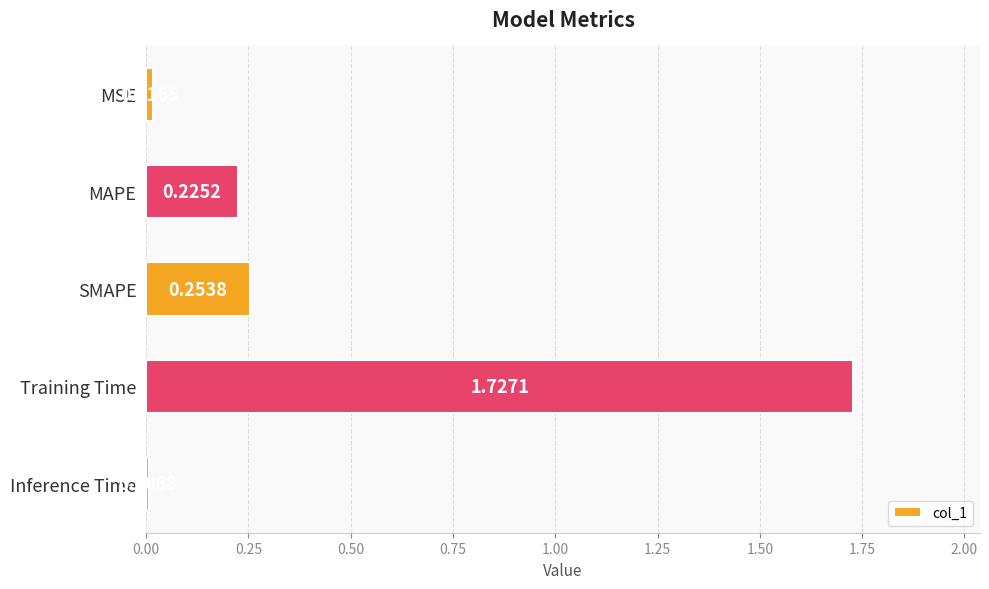

What is the average value?

0.4